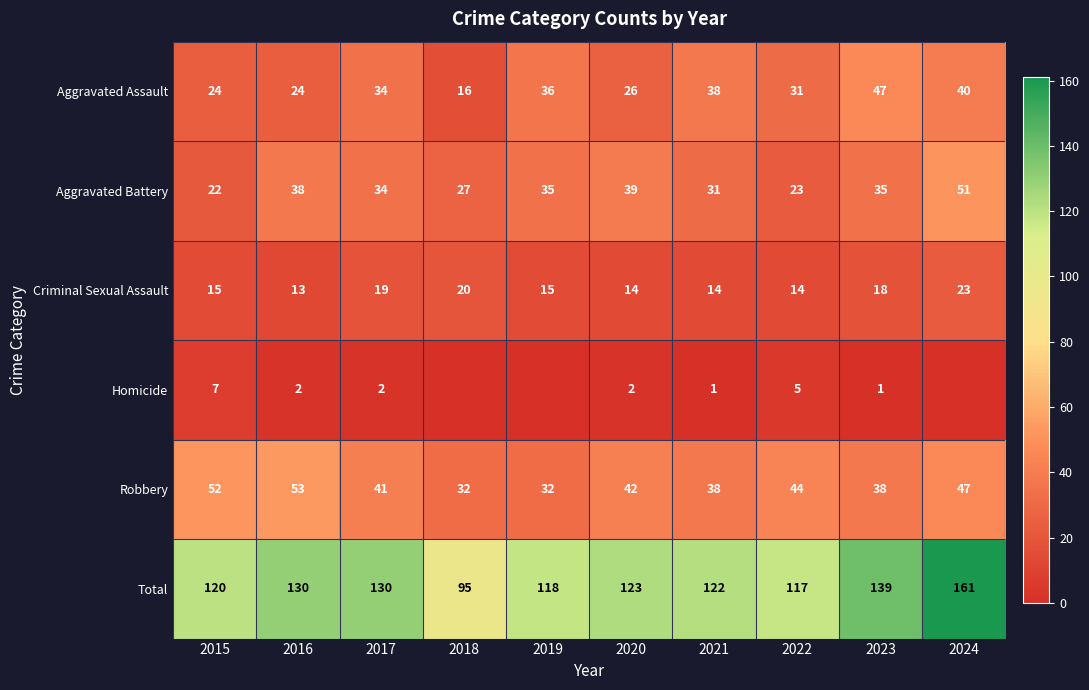

The value of Criminal Sexual Assault at 2022 is 24. True or false?

False